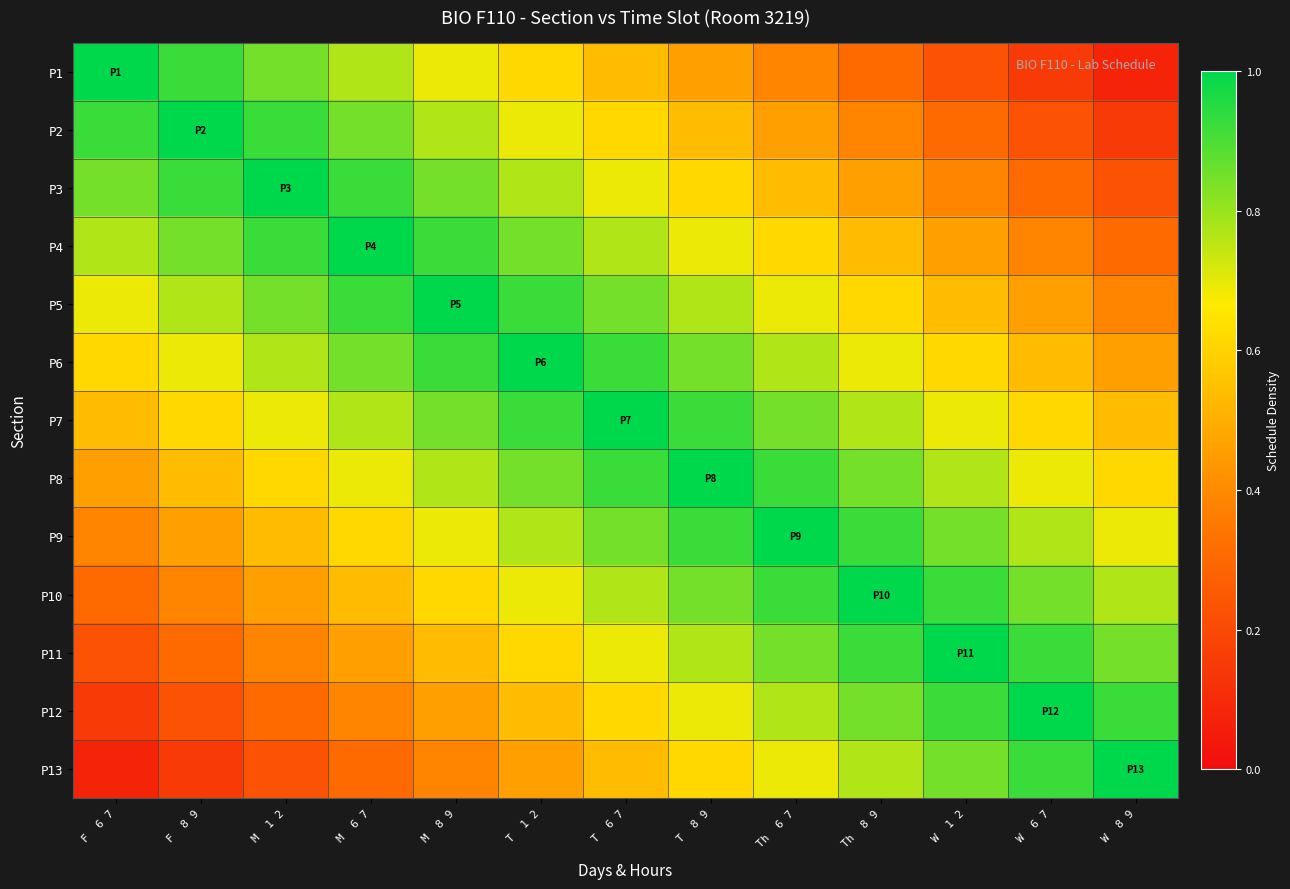

What is the total value across all series at Th  8 9?

9.1